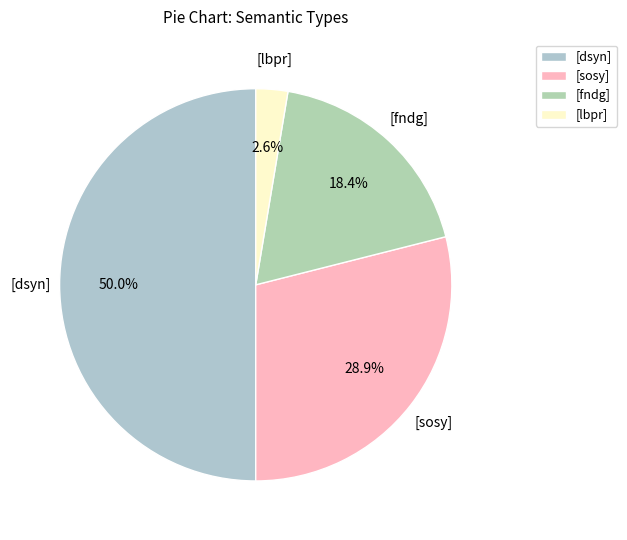

Rank the categories by value from lowest to highest.

[lbpr], [fndg], [sosy], [dsyn]